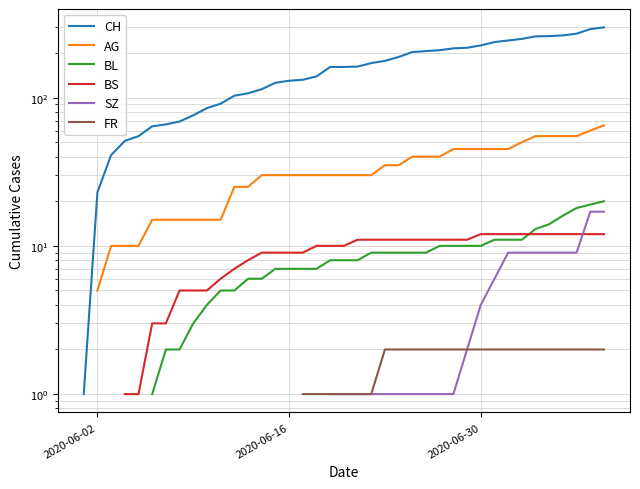

Does the chart display data point markers on the line(s)?

No